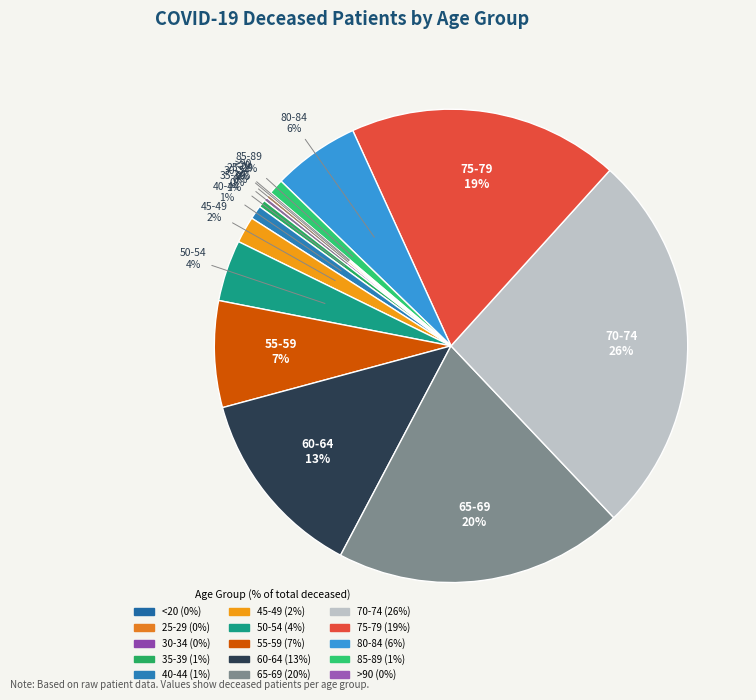

To the nearest percent, what is the difference between the largest and smallest slice percentages?

26%